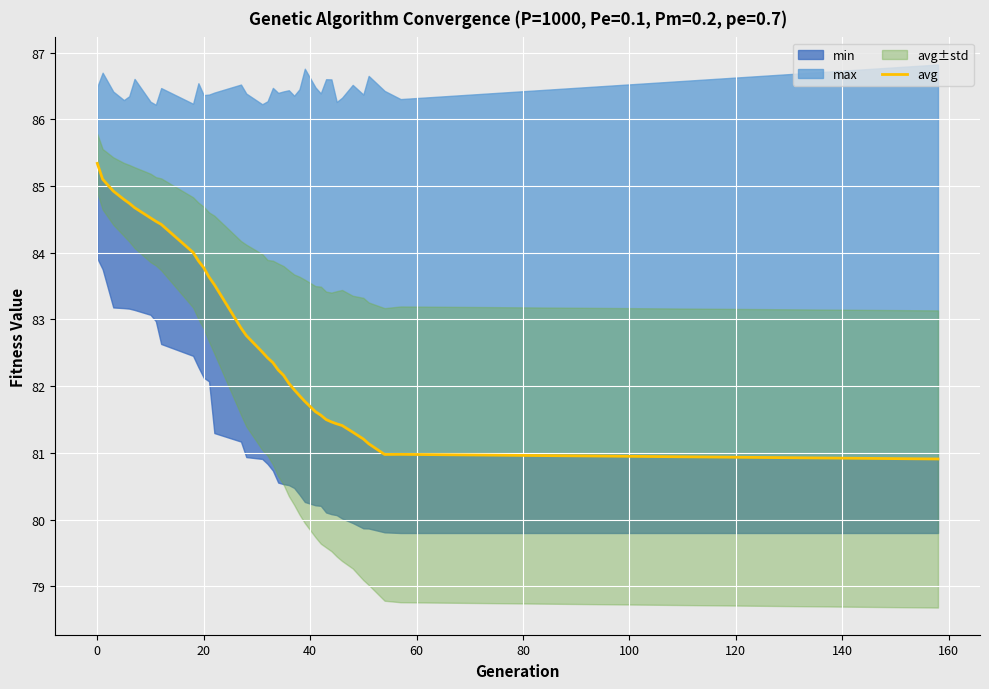

What is the change in value from 100 to 20?

-2.4